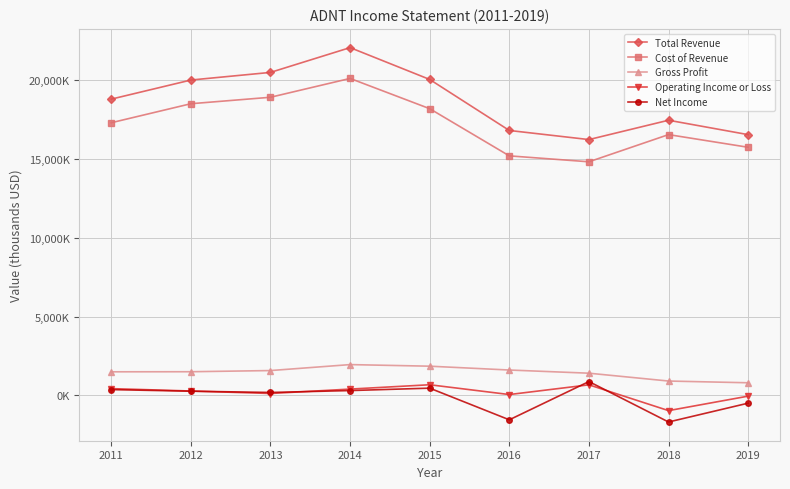

Rank the categories by Net Income value from lowest to highest.

2018, 2016, 2019, 2013, 2012, 2014, 2011, 2015, 2017